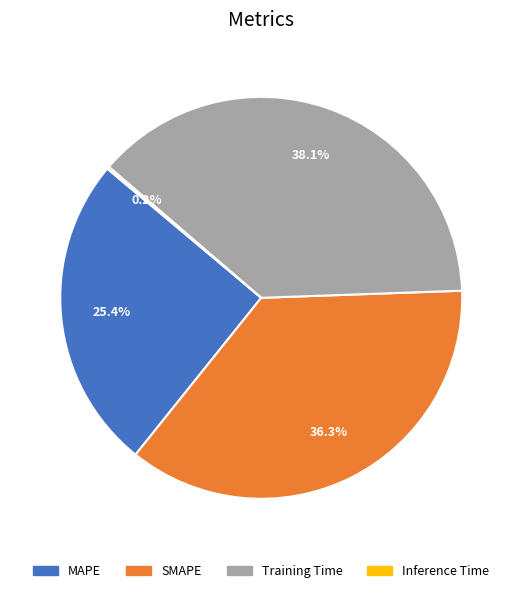

What is the total percentage of Training Time and MAPE?

63.5%